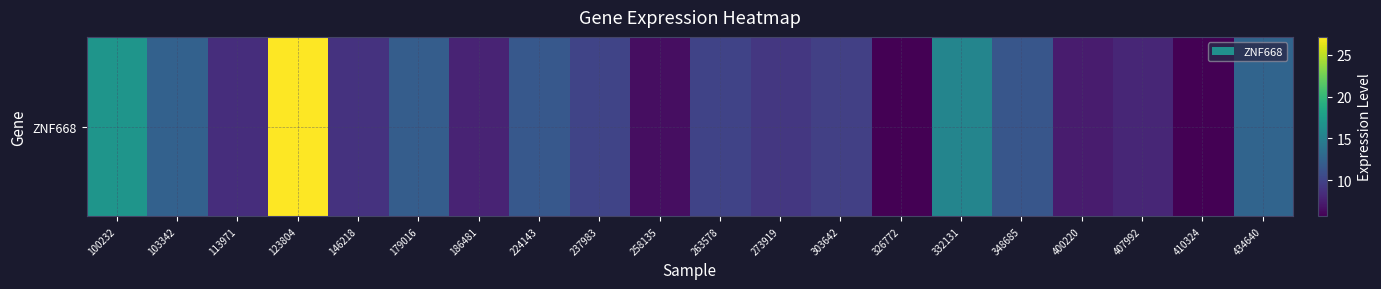

How many data points are less than 10?

10